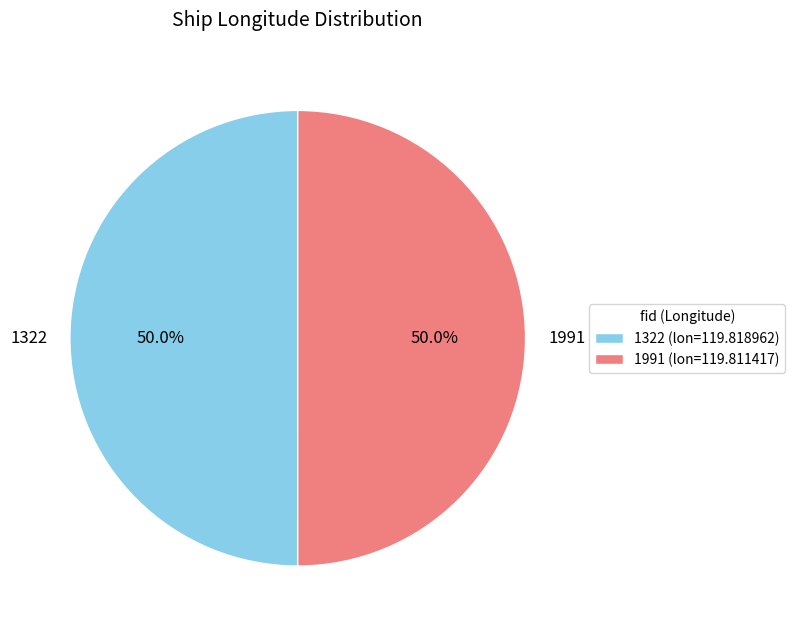

Approximately how many times larger is the value at 1991 compared to 1322?

1.0